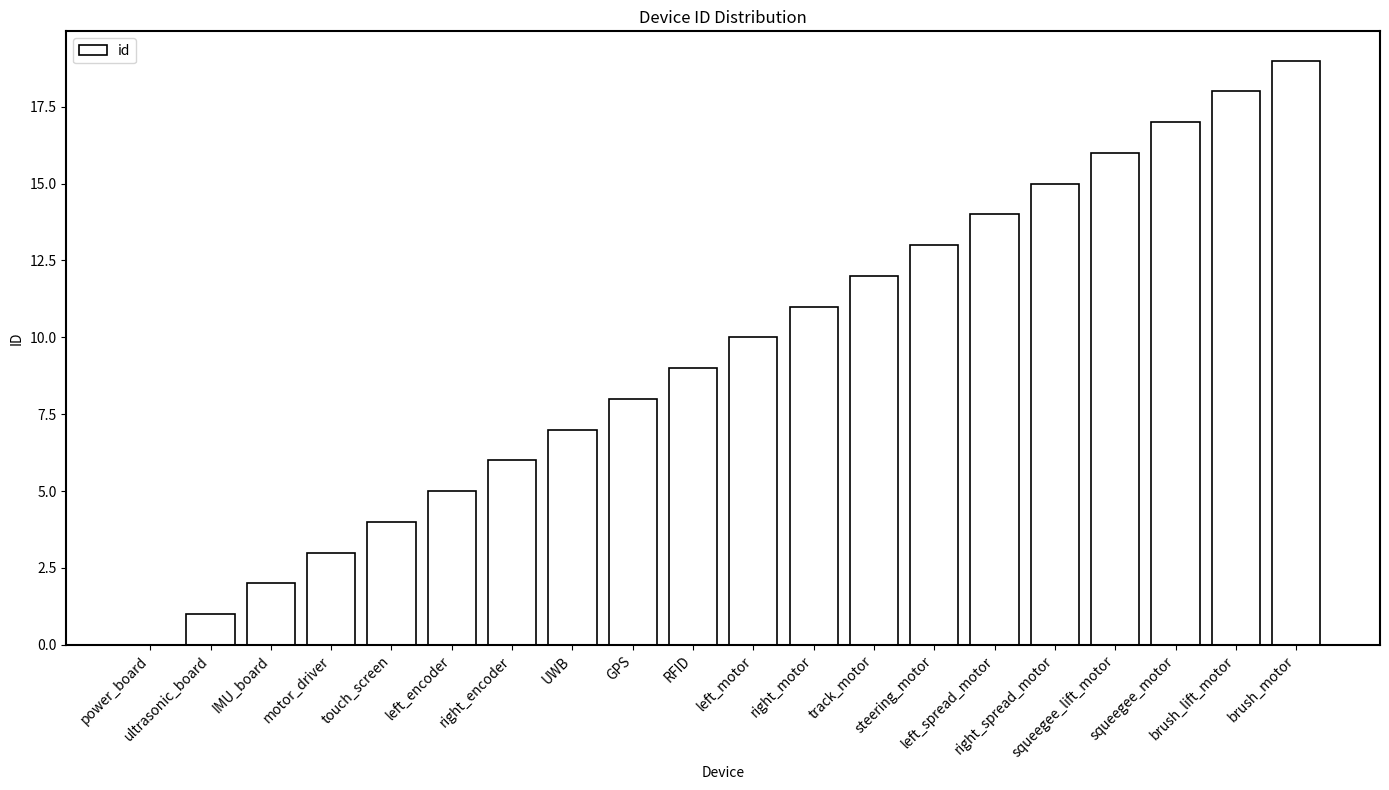

Reading right to left, what are all the values shown in this chart?

brush_motor=19	brush_lift_motor=18	squeegee_motor=17	squeegee_lift_motor=16	right_spread_motor=15	left_spread_motor=14	steering_motor=13	track_motor=12	right_motor=11	left_motor=10	RFID=9	GPS=8	UWB=7	right_encoder=6	left_encoder=5	touch_screen=4	motor_driver=3	IMU_board=2	ultrasonic_board=1	power_board=0